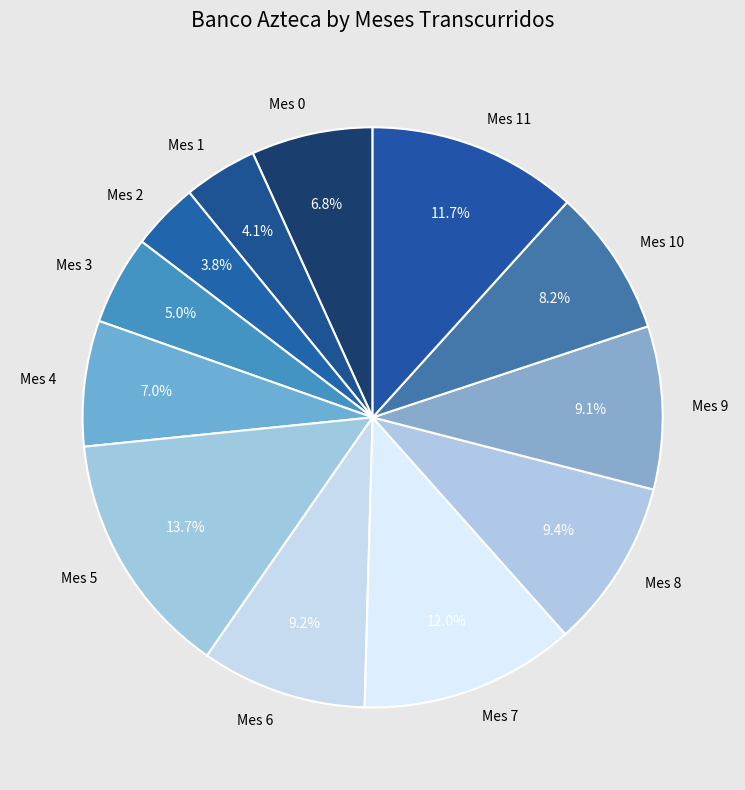

Which has a higher value, Mes 10 or Mes 8?

Mes 8